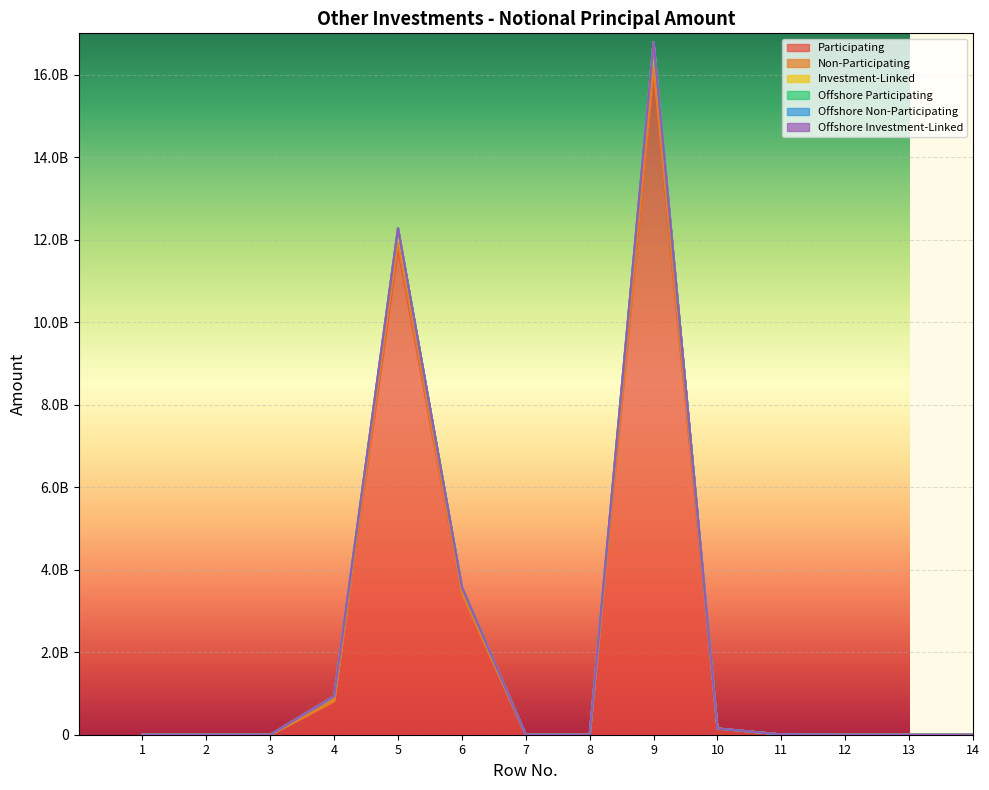

What are all the series names shown in the legend?

Participating, Non-Participating, Investment-Linked, Offshore Participating, Offshore Non-Participating, Offshore Investment-Linked